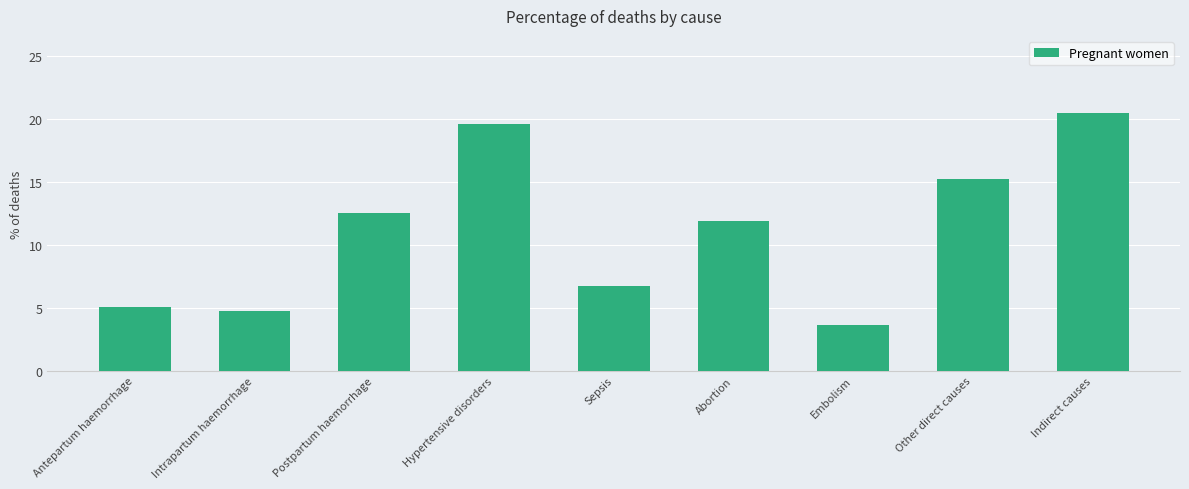

What is the greatest value displayed?

20.5